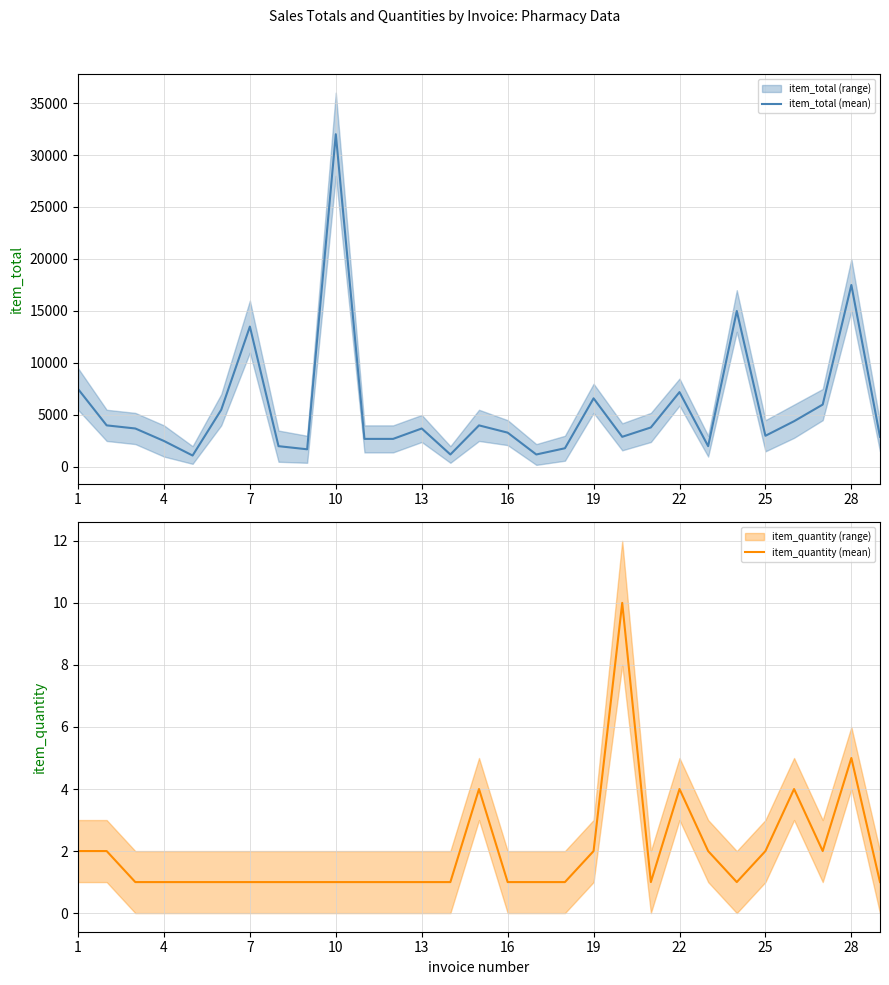

Which series has the largest range (max minus min)?

item_total (mean)